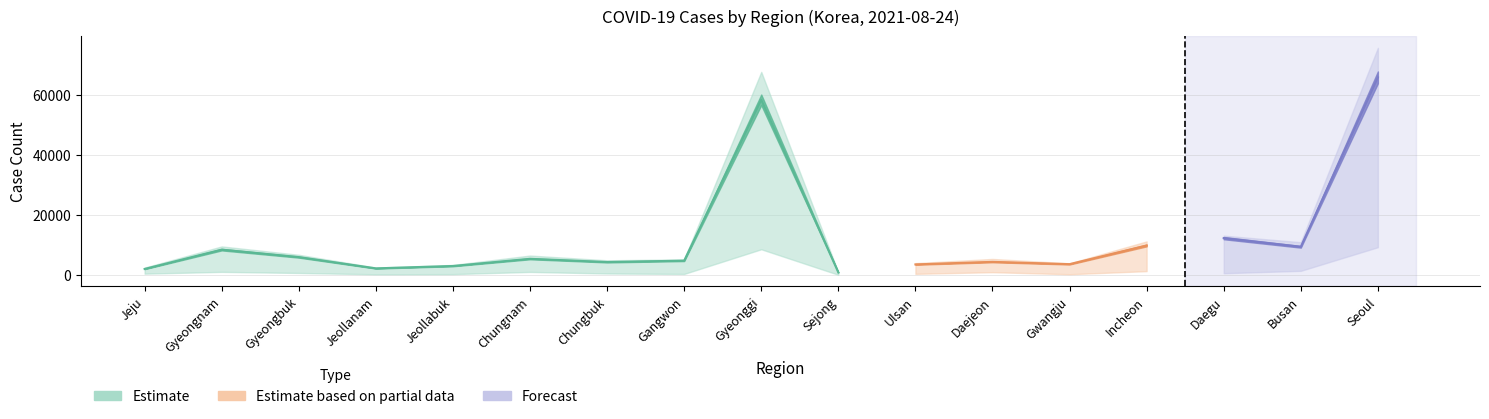

True or false: defCnt has a value of 3896 at 12.

True